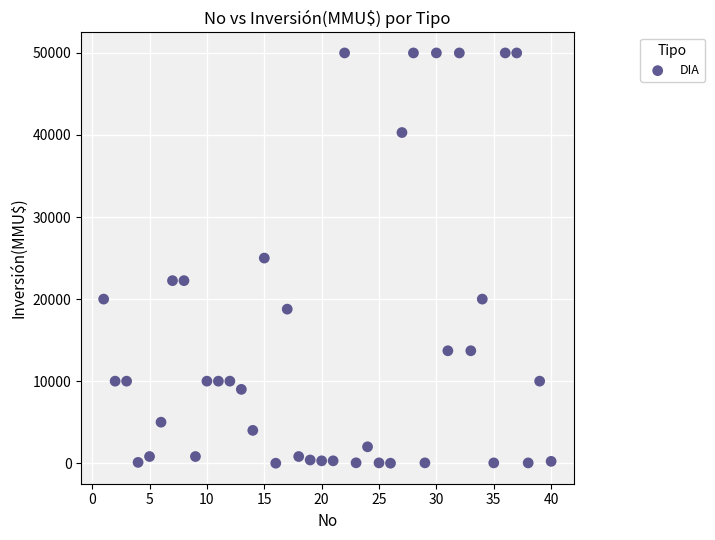

What is the range of X values (max minus min)?

39